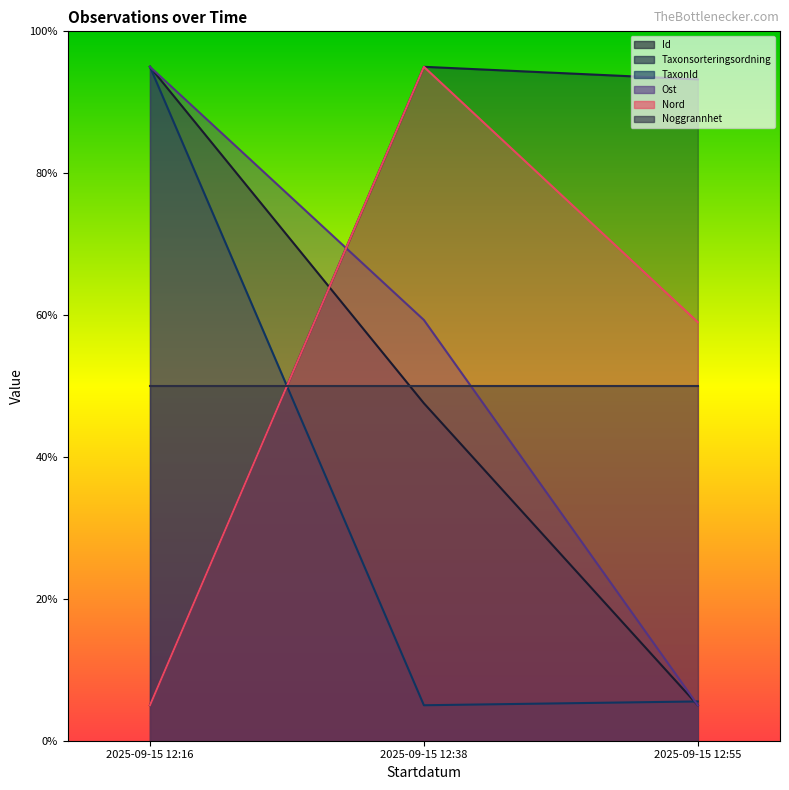

What is the approximate value of Ost at 2025-09-15 12:16?

95.0